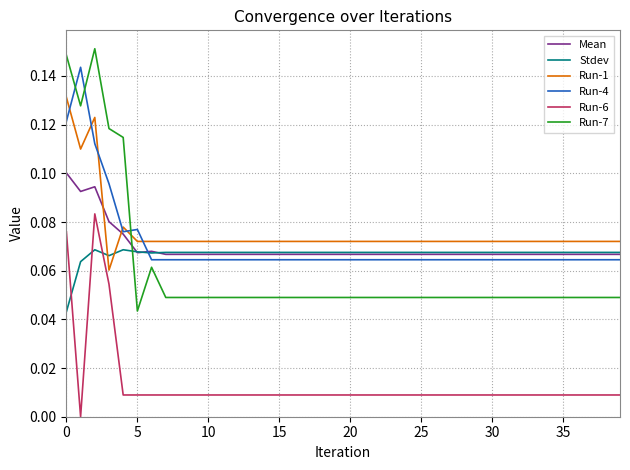

Does the chart display data point markers on the line(s)?

No